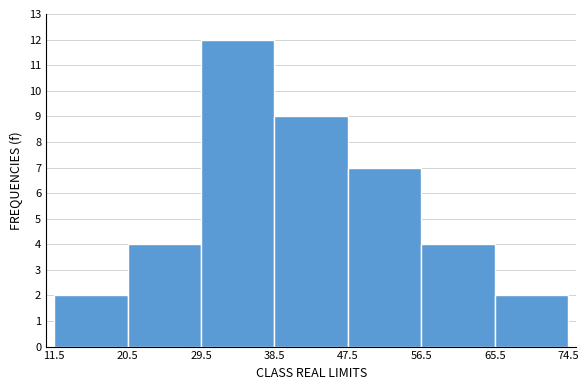

Over which range of the x-axis is the bar tallest?

29.5 to 38.5